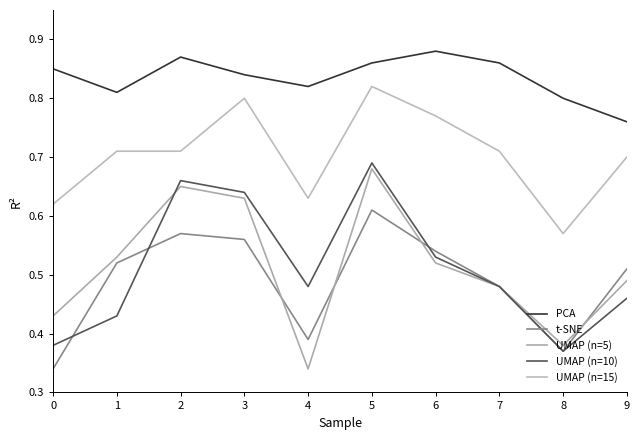

Where is UMAP (n=10) nearest to the value 0?

8